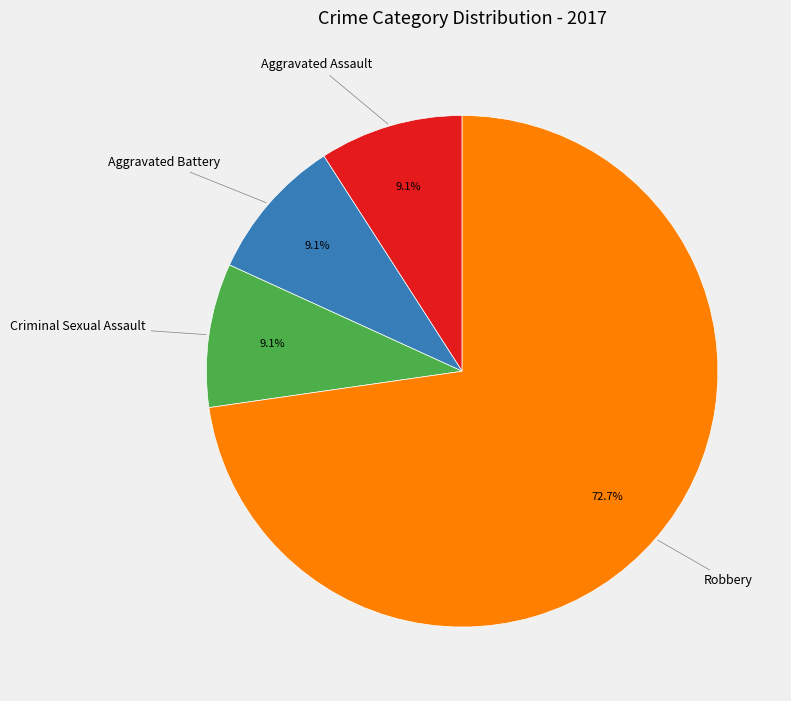

Which category has the biggest portion of the pie?

Robbery